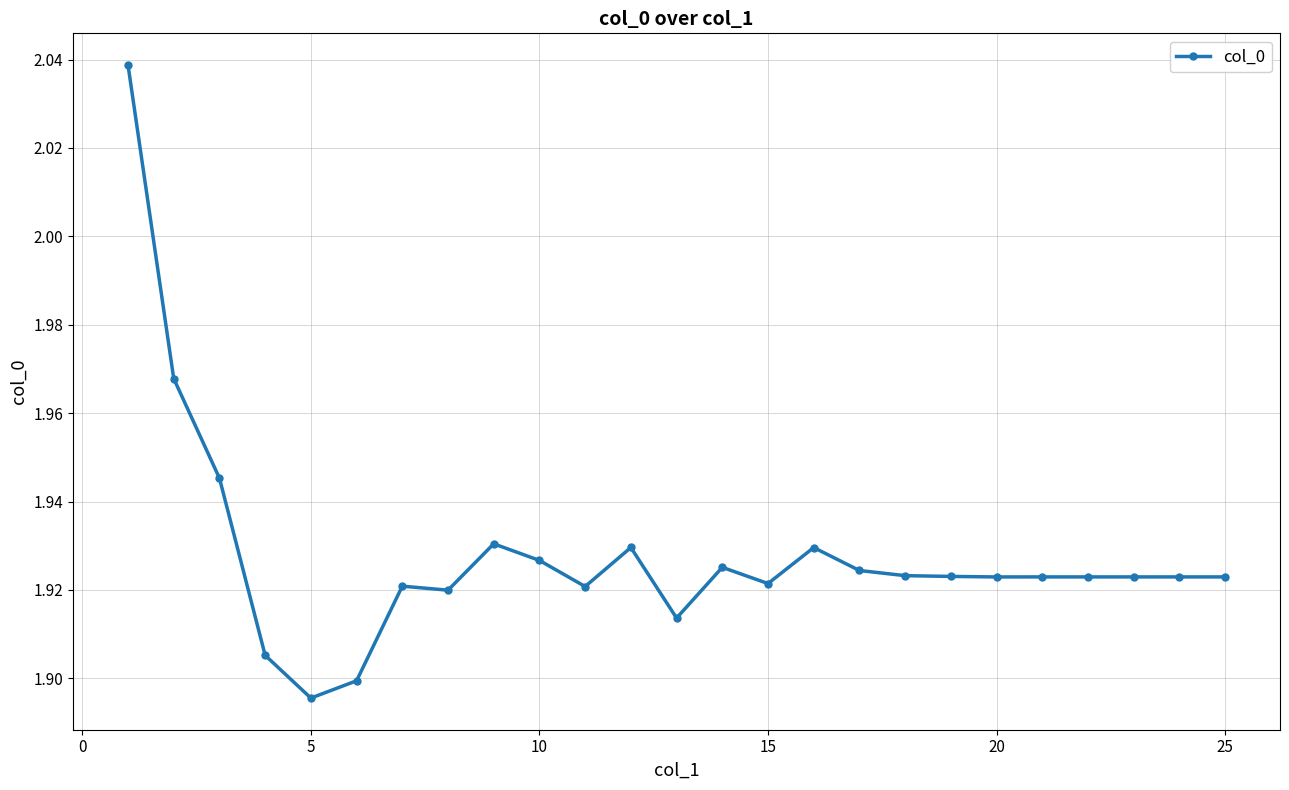

True or false: there are more than 2 points higher than both neighbors.

True